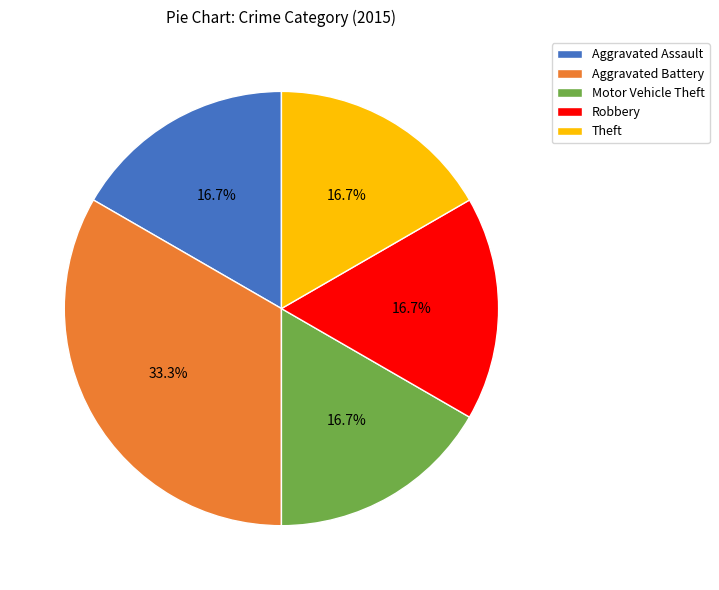

The Theft slice represents 17% of the pie. True or false?

True